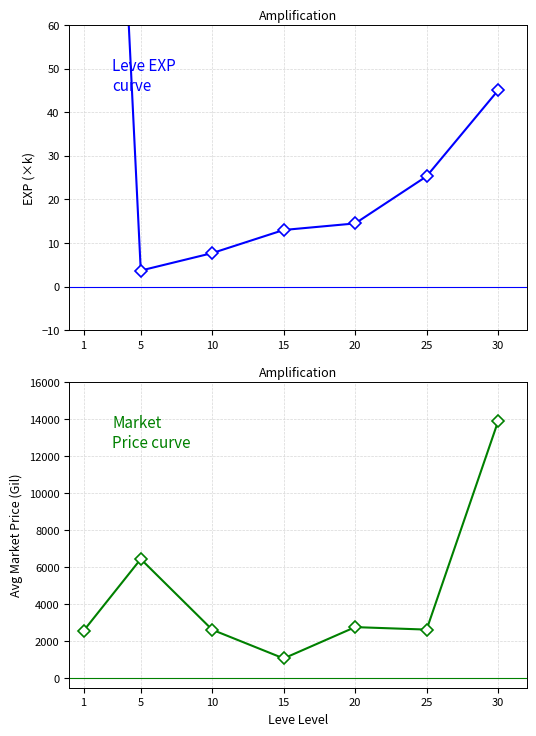

True or false: Leve EXP has a value of 14.5 at 20.

True